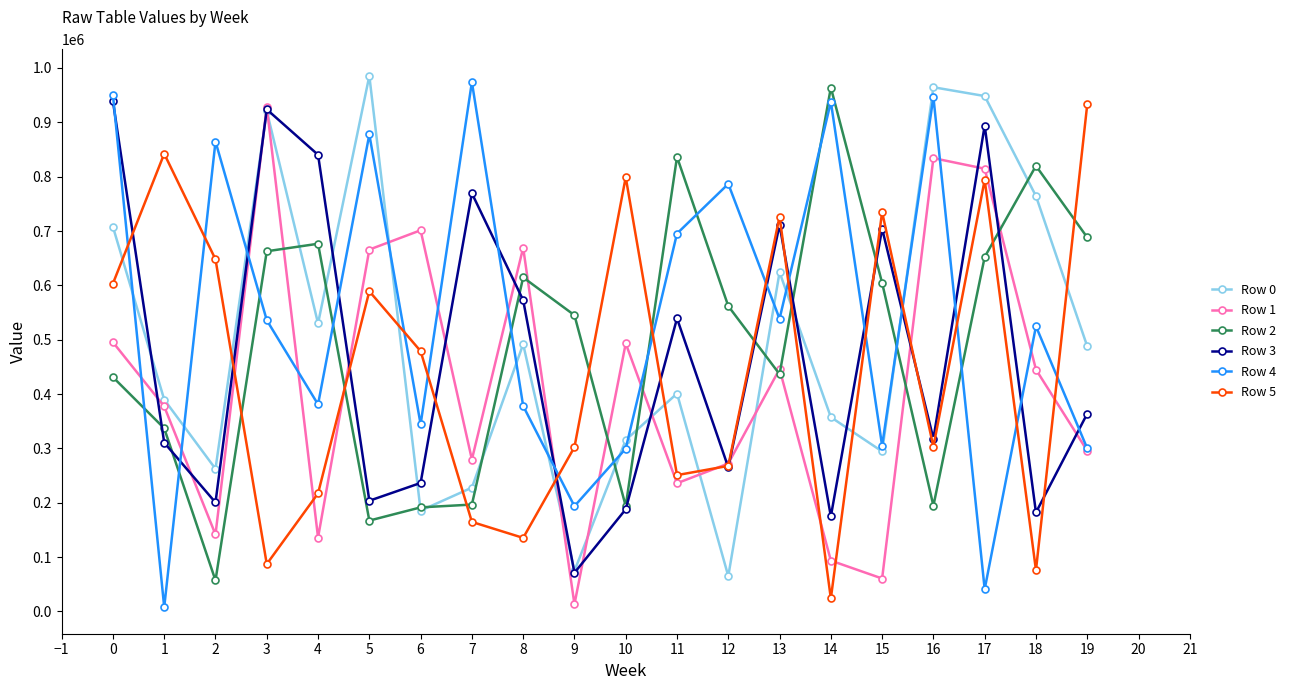

How many values in the Row 3 series are below 363870?

10